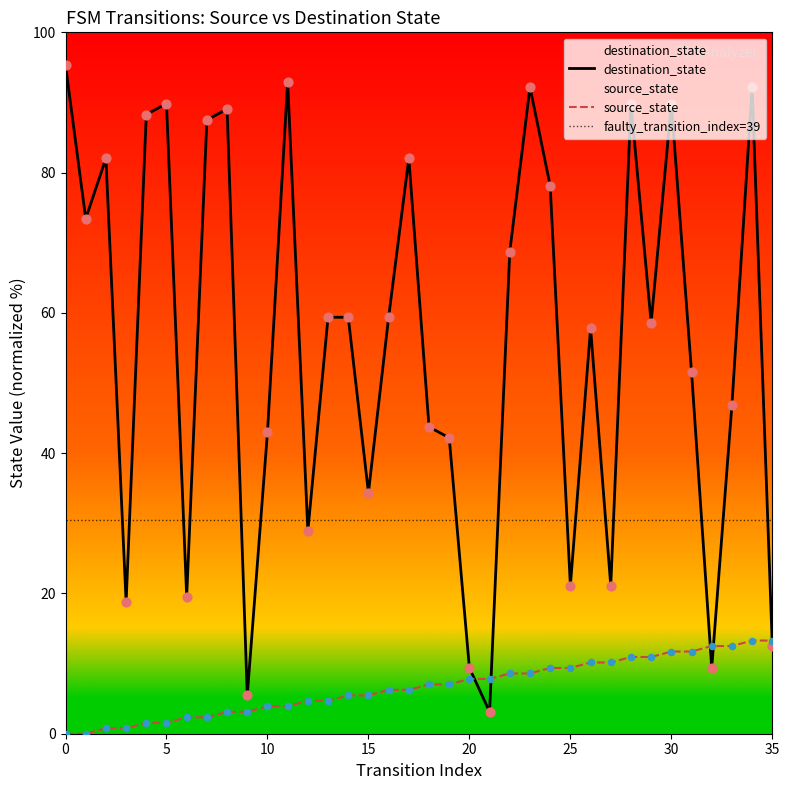

Which series has the largest total across all categories?

destination_state